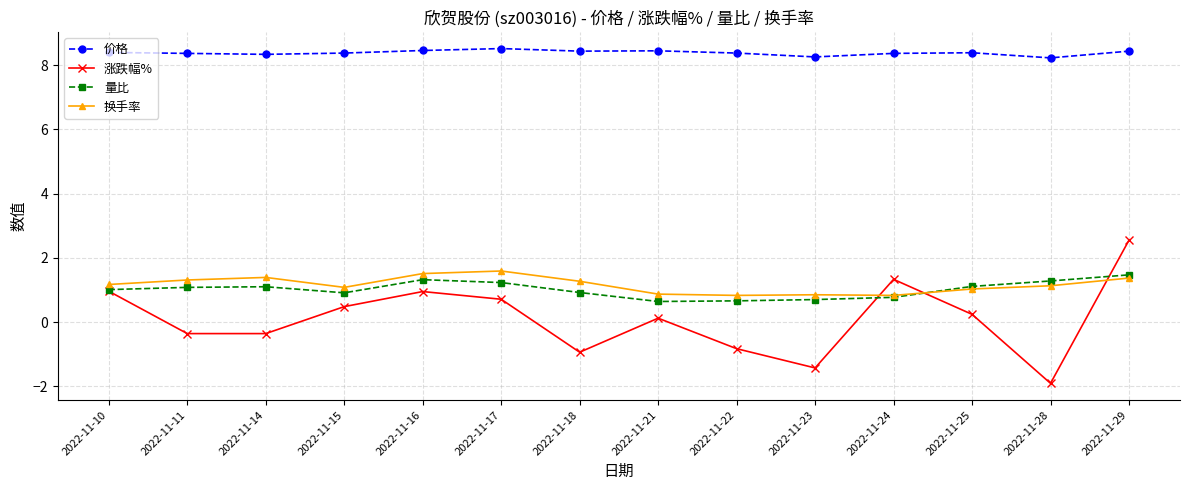

True or false: 涨跌幅% has a value of -0.4 at 2022-11-14.

True